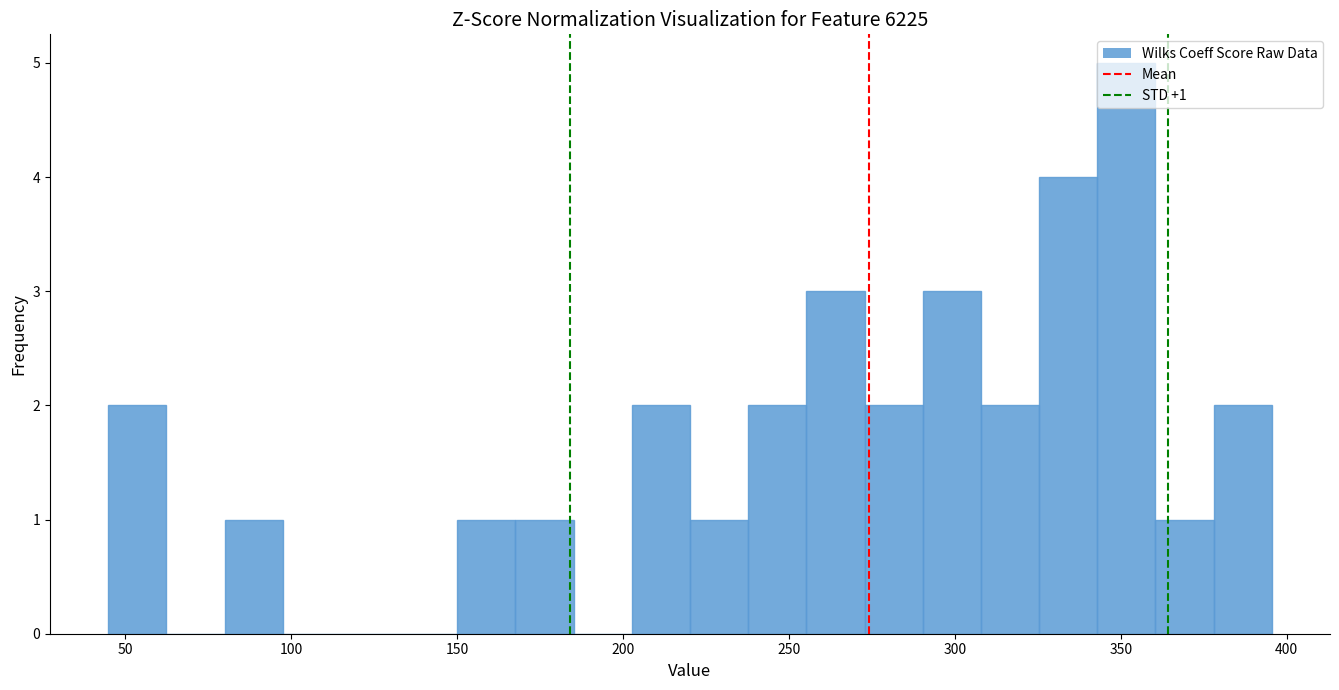

Around what value on the x-axis is the tallest bar? Give the approximate position of its centre, as read against the axis.

350